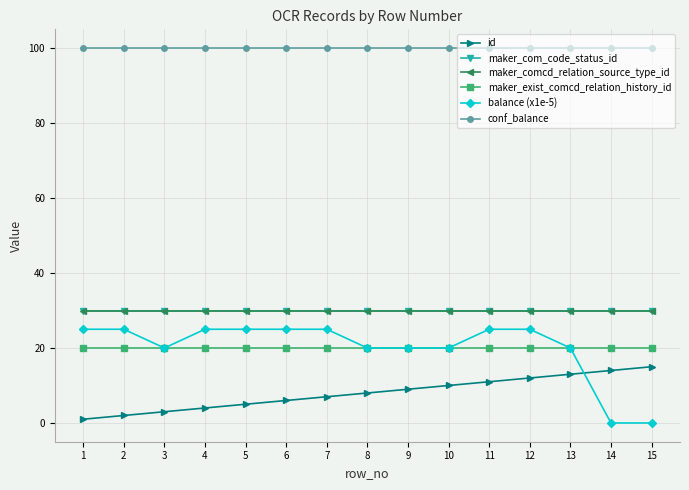

Reading left to right, transcribe all the data shown in this chart.

id: 1	2	3	4	5	6	7	8	9	10	11	12	13	14	15
maker_com_code_status_id: 30	30	30	30	30	30	30	30	30	30	30	30	30	30	30
maker_comcd_relation_source_type_id: 30	30	30	30	30	30	30	30	30	30	30	30	30	30	30
maker_exist_comcd_relation_history_id: 20	20	20	20	20	20	20	20	20	20	20	20	20	20	20
balance (x1e-5): 25	25	20	25	25	25	25	20	20	20	25	25	20	0	0
conf_balance: 100	100	100	100	100	100	100	100	100	100	100	100	100	100	100